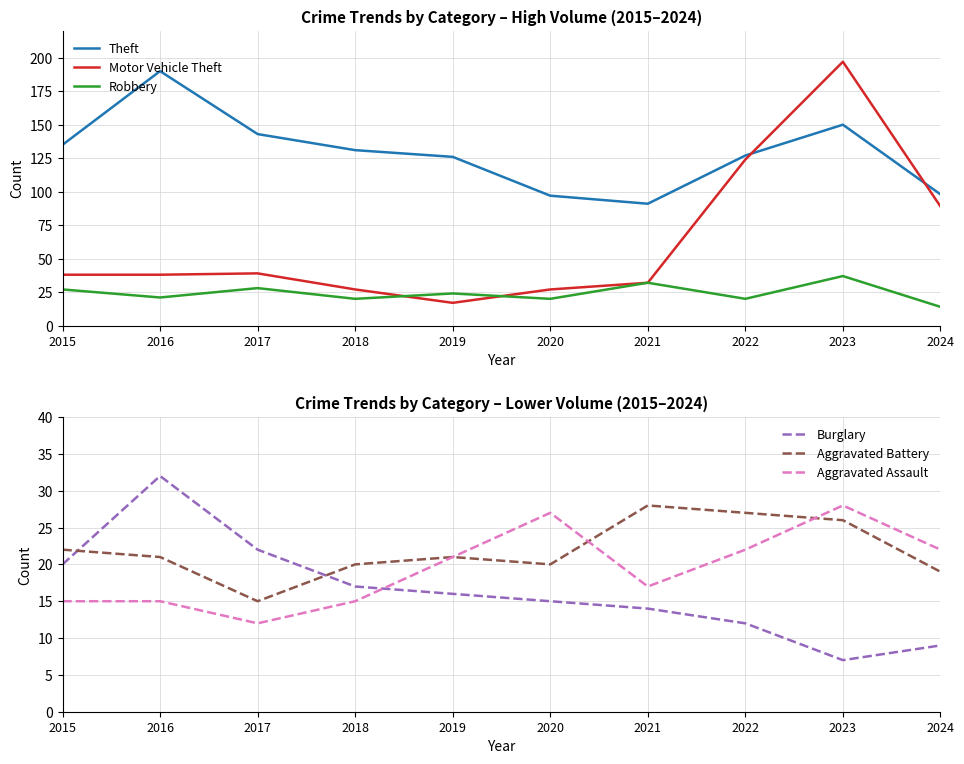

Is the value of Robbery at 2018 greater than the value of Theft at 2017?

No